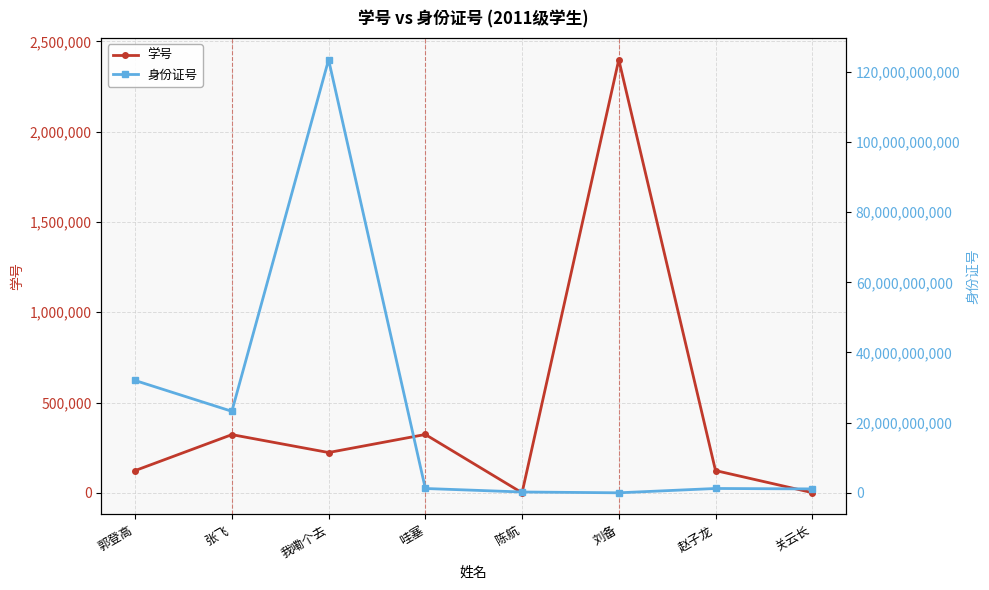

What is the value of the 身份证号 point at the 1st from the left?

32012929291